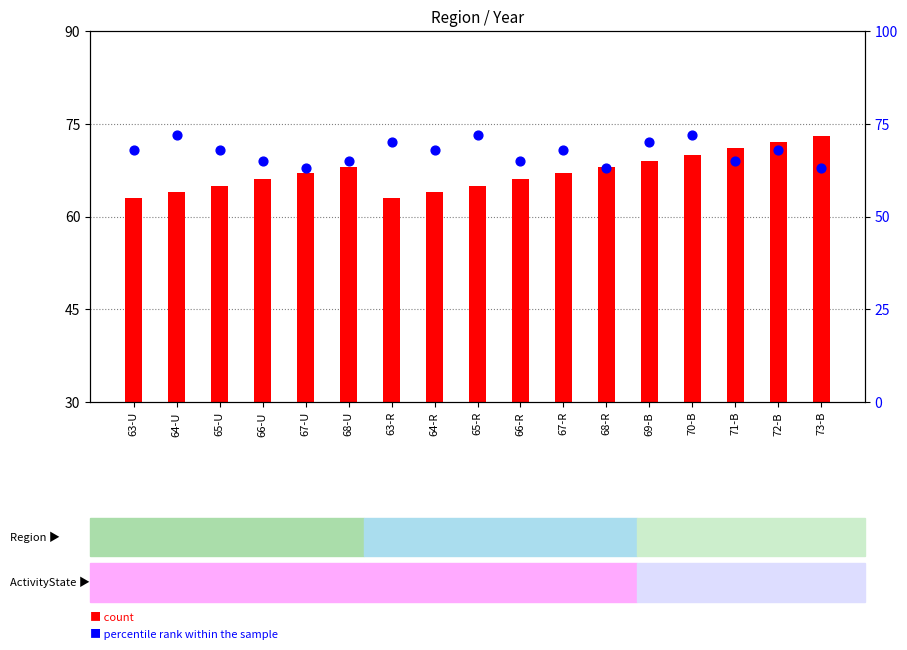

Which series reaches the minimum Y coordinate?

count